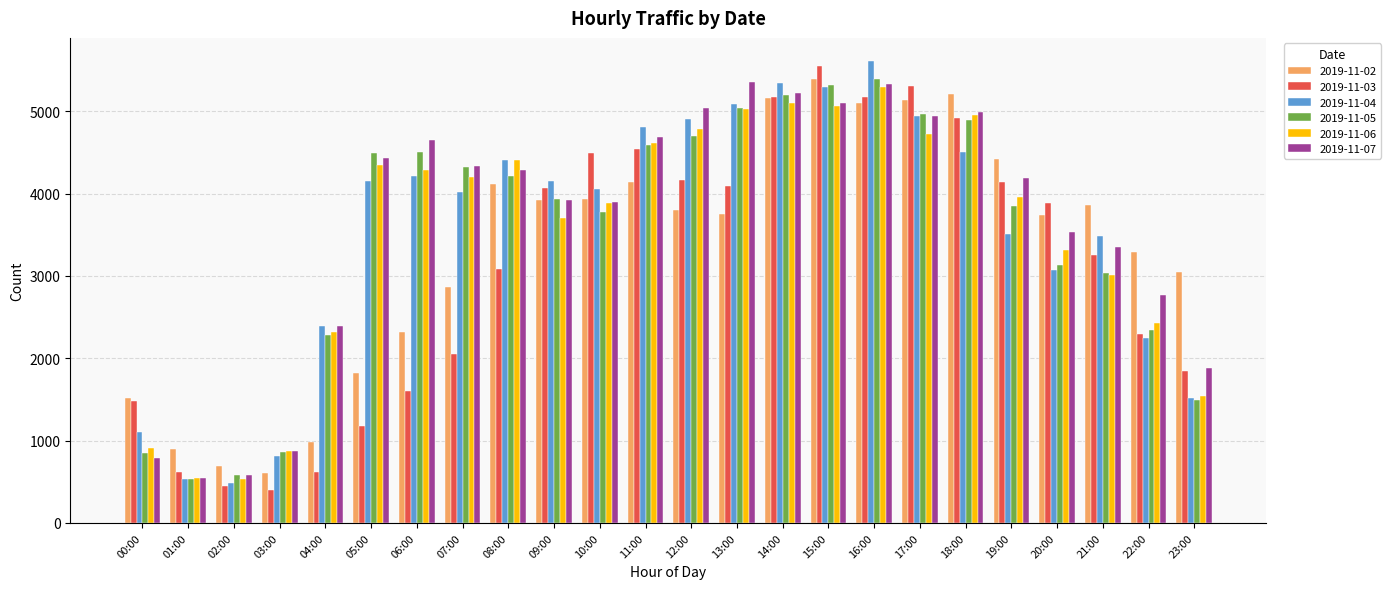

What is the difference between the 2019-11-04 values at 22:00 and 12:00?

2661